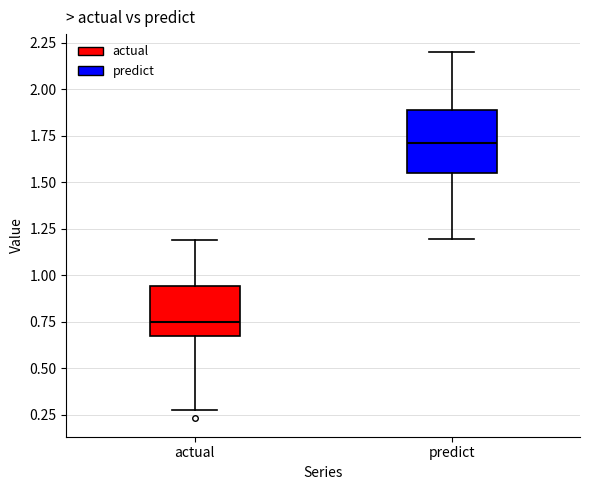

Which box's median line is the highest?

predict